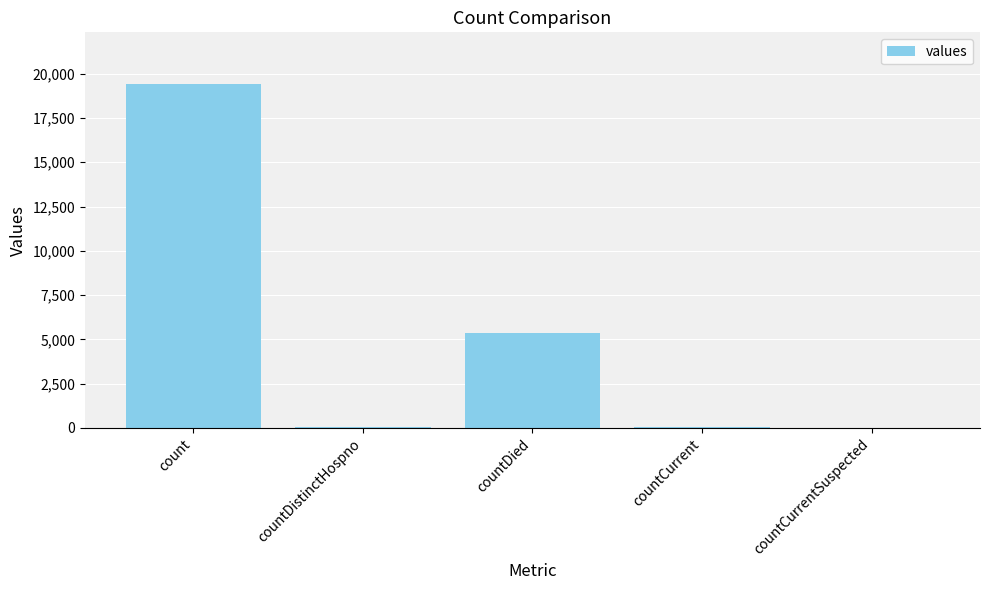

What is the maximum value shown in the chart?

19420